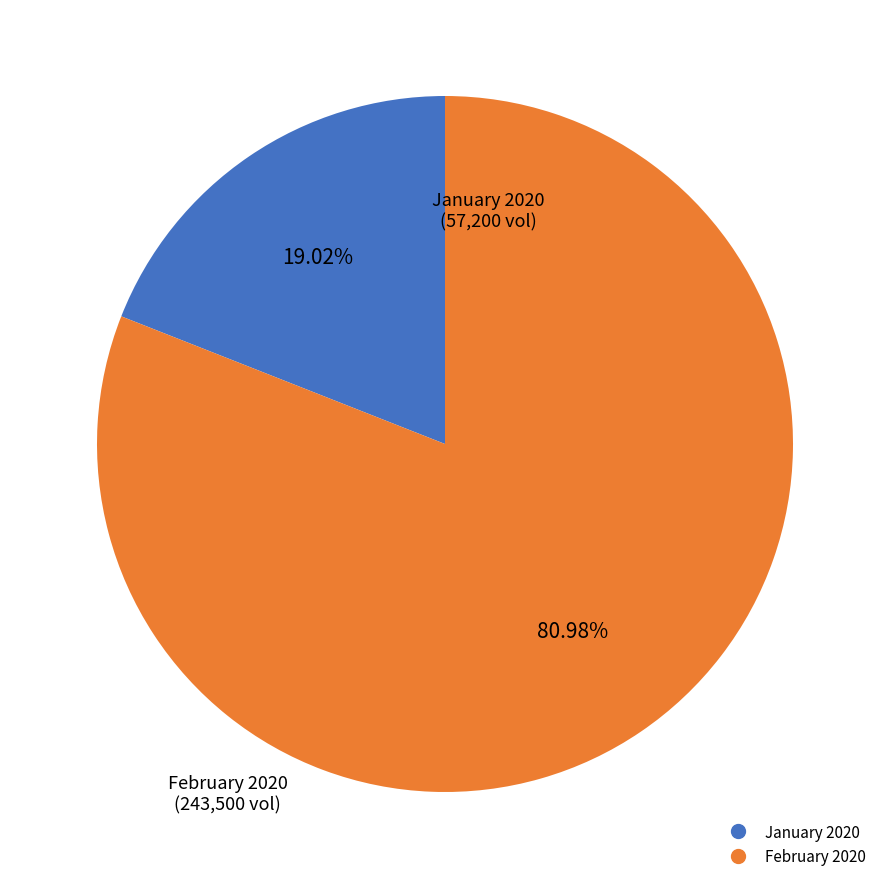

Does any single category account for the majority?

Yes